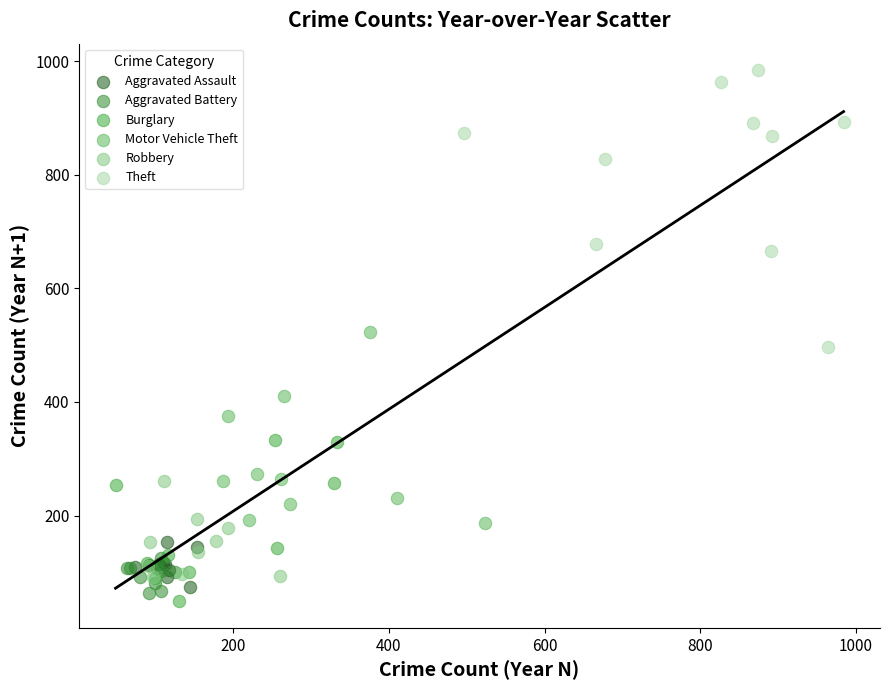

Which series has the widest spread of Y values?

Theft